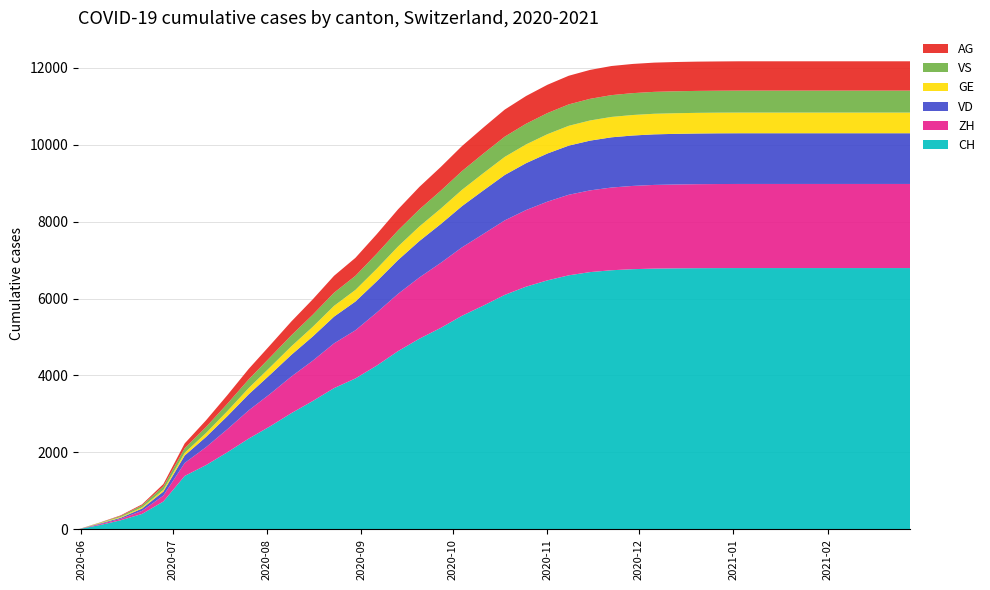

Reading left to right, extract all data points from this chart.

CH: 0	107	234	399	722	1387	1669	2003	2358	2677	3020	3335	3671	3922	4256	4633	4956	5237	5553	5817	6095	6309	6473	6604	6688	6736	6764	6779	6786	6790	6792	6793	6793	6793	6793	6793	6793	6793	6793	6793
ZH: 0	23	38	80	153	338	467	600	735	843	953	1049	1164	1253	1380	1490	1593	1691	1780	1864	1938	1993	2047	2095	2125	2151	2165	2176	2180	2184	2186	2187	2187	2187	2187	2187	2187	2187	2187	2187
VD: 0	15	27	60	105	195	266	340	418	498	564	629	695	747	812	879	947	1009	1072	1132	1181	1219	1252	1278	1294	1306	1311	1315	1317	1318	1319	1319	1319	1319	1319	1319	1319	1319	1319	1319
GE: 0	13	20	31	44	68	101	130	162	194	222	251	280	302	325	352	379	401	424	449	470	487	502	515	524	530	533	535	536	537	537	537	537	537	537	537	537	537	537	537
VS: 0	9	27	52	93	120	156	192	226	258	286	315	342	366	393	420	444	466	488	508	526	538	549	557	563	567	569	570	571	571	571	572	572	572	572	572	572	572	572	572
AG: 0	5	16	26	59	125	175	224	272	315	360	400	440	468	507	547	585	617	651	678	704	721	736	745	752	757	759	760	761	761	761	762	762	762	762	762	762	762	762	762